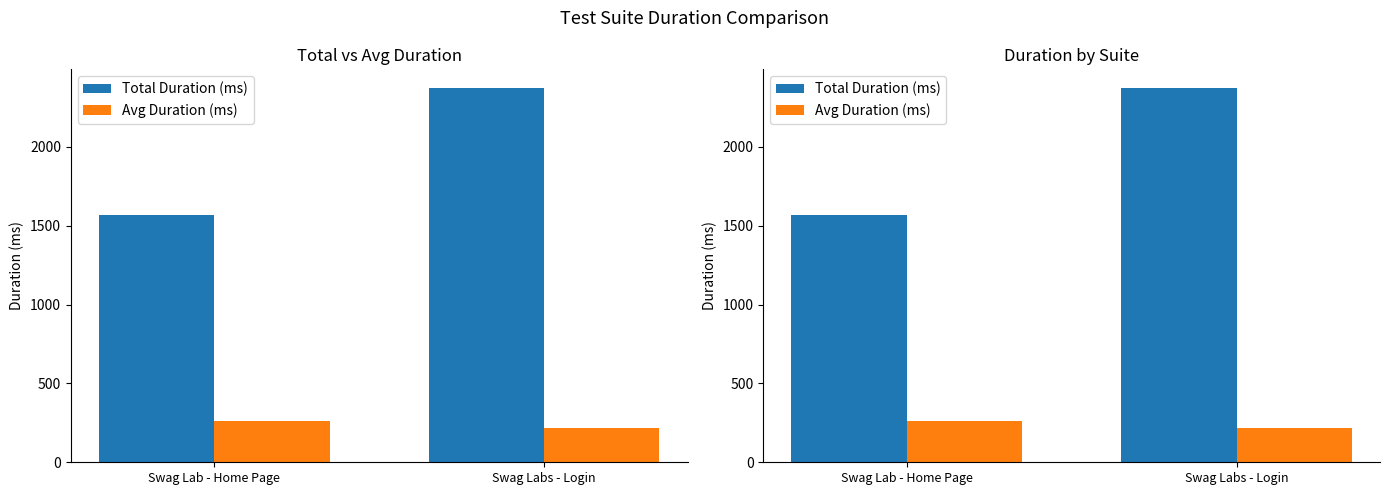

What is the spread (max minus min) of values at Swag Lab - Home Page?

1308